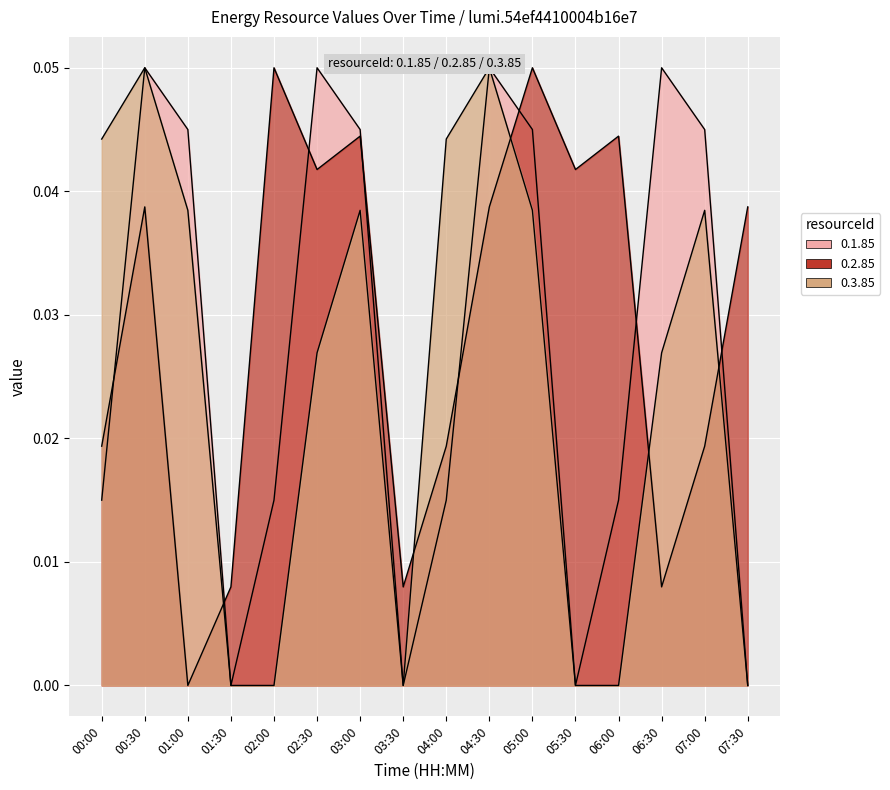

At which label does 0.2.85 reach its minimum?

01:00